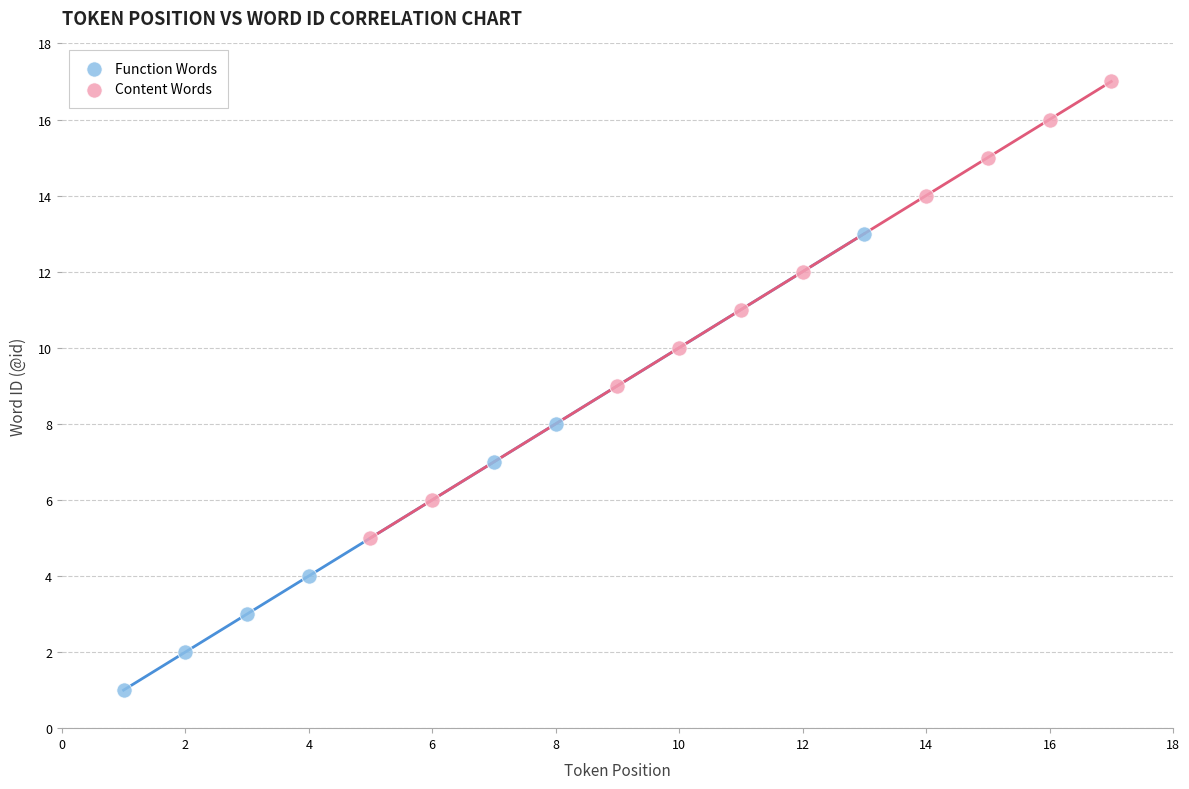

Which series contains the lowest Y value?

Function Words